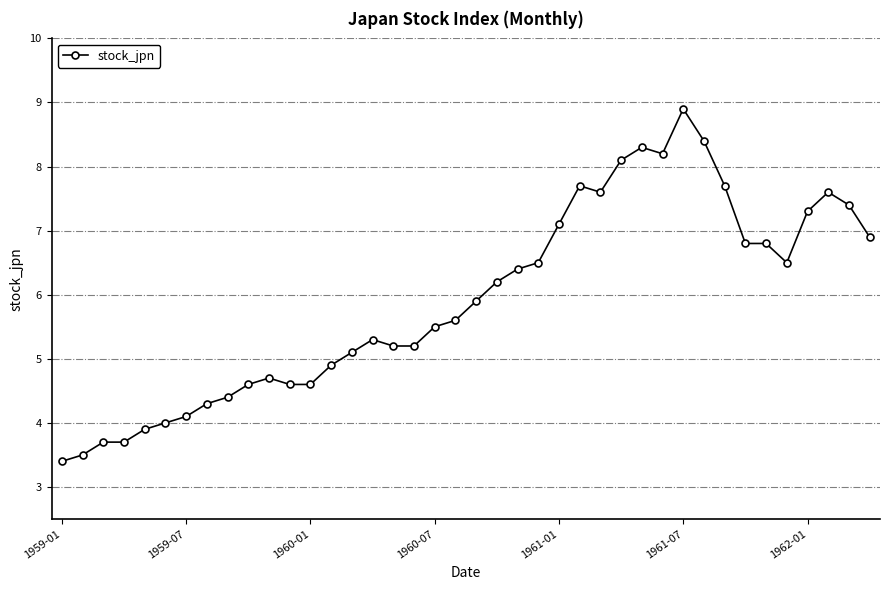

True or false: the data has more than 1 interior local peaks.

True